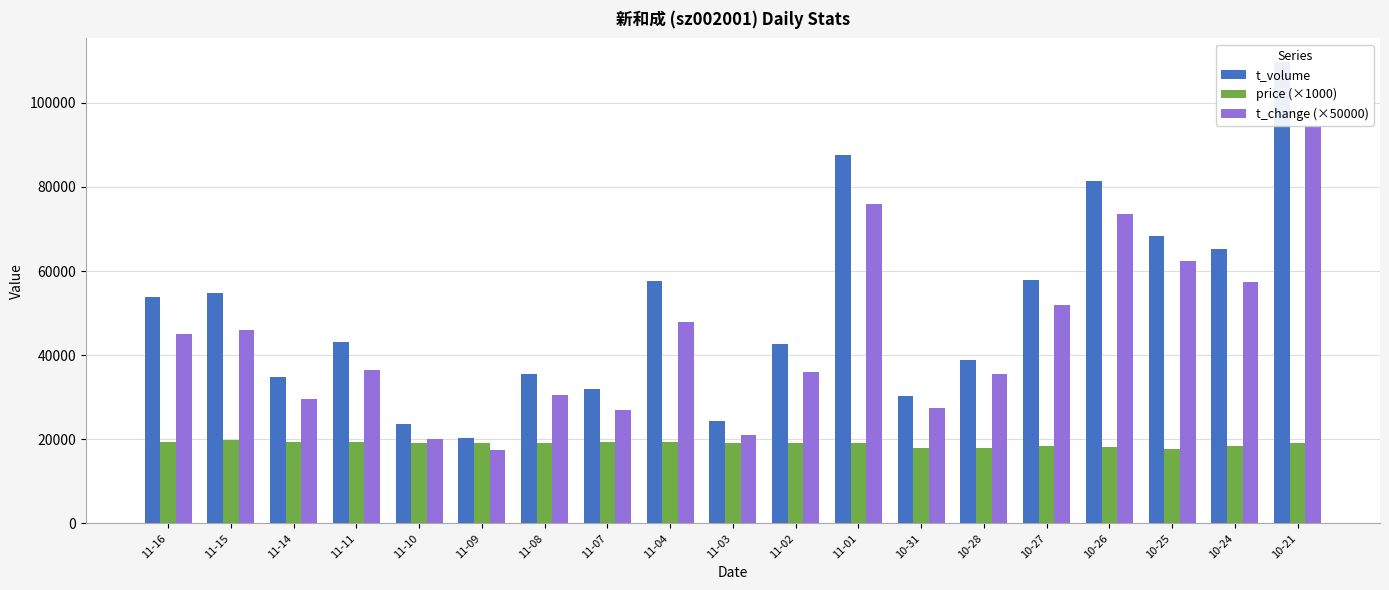

Reading right to left, list all the values displayed in this chart.

t_volume: 10-21=109844.0	10-24=65243.0	10-25=68260.0	10-26=81489.0	10-27=57952.0	10-28=38906.0	10-31=30196.0	11-01=87580.0	11-02=42572.0	11-03=24260.0	11-04=57672.0	11-07=31855.0	11-08=35440.0	11-09=20428.0	11-10=23672.0	11-11=43057.0	11-14=34764.0	11-15=54678.0	11-16=53841.0
price (×1000): 10-21=19020.0	10-24=18310.0	10-25=17770.0	10-26=18090.0	10-27=18380.0	10-28=17870.0	10-31=17920.0	11-01=19210.0	11-02=19210.0	11-03=19040.0	11-04=19440.0	11-07=19380.0	11-08=19170.0	11-09=19200.0	11-10=19200.0	11-11=19280.0	11-14=19400.0	11-15=19870.0	11-16=19380.0
t_change (×50000): 10-21=94500.0	10-24=57500.0	10-25=62500.0	10-26=73500.0	10-27=52000.0	10-28=35500.0	10-31=27500.0	11-01=76000.0	11-02=36000.0	11-03=21000.0	11-04=48000.0	11-07=27000.0	11-08=30500.0	11-09=17500.0	11-10=20000.0	11-11=36500.0	11-14=29500.0	11-15=46000.0	11-16=45000.0